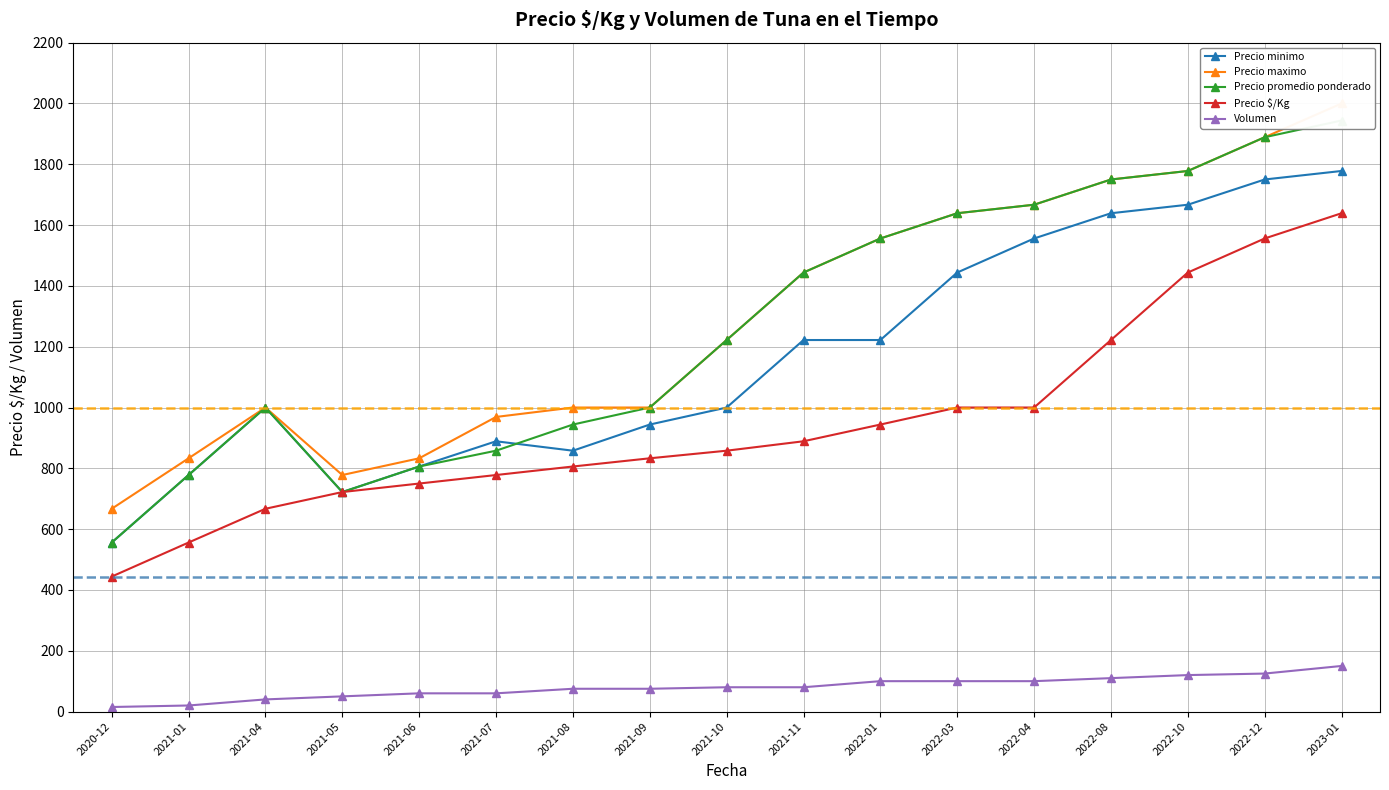

Which label corresponds to the largest value in the chart?

2023-01